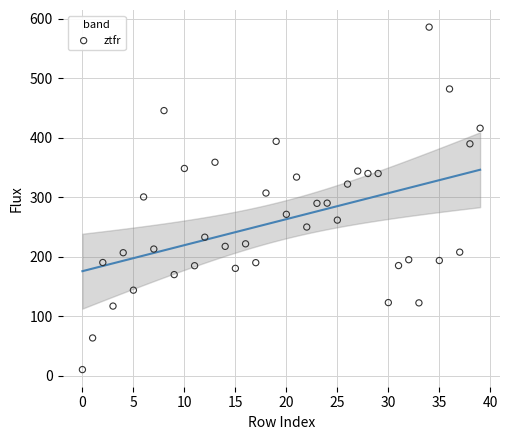

What is the range of Y values (max minus min)?

575.6